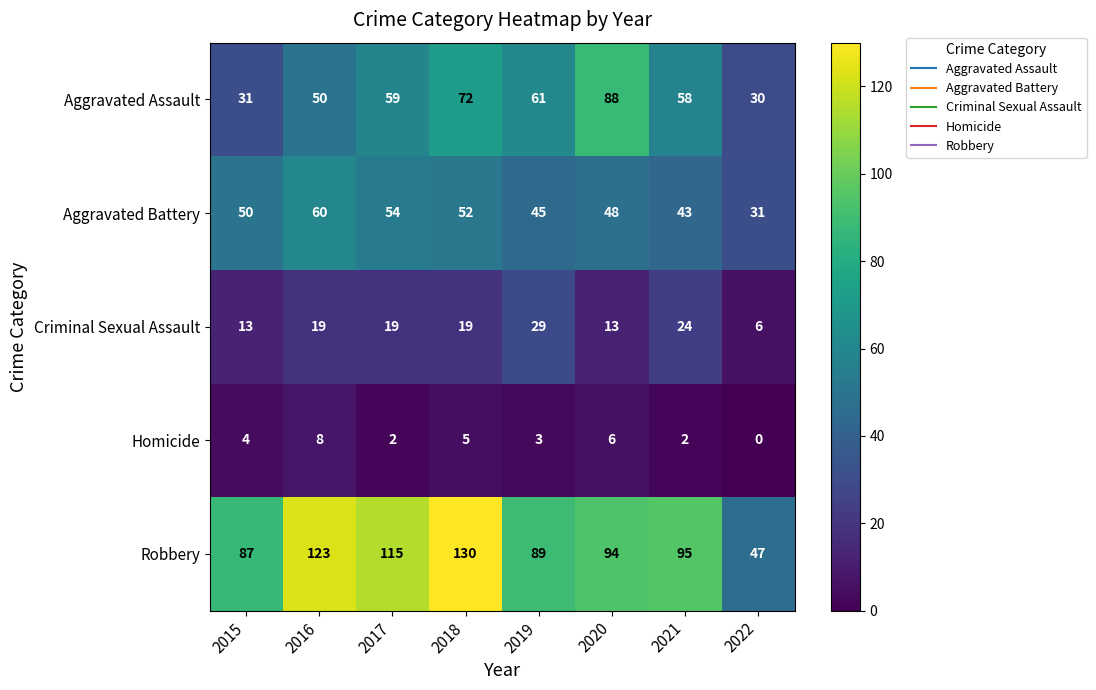

Is it true that Robbery equals 146 at 2015?

False